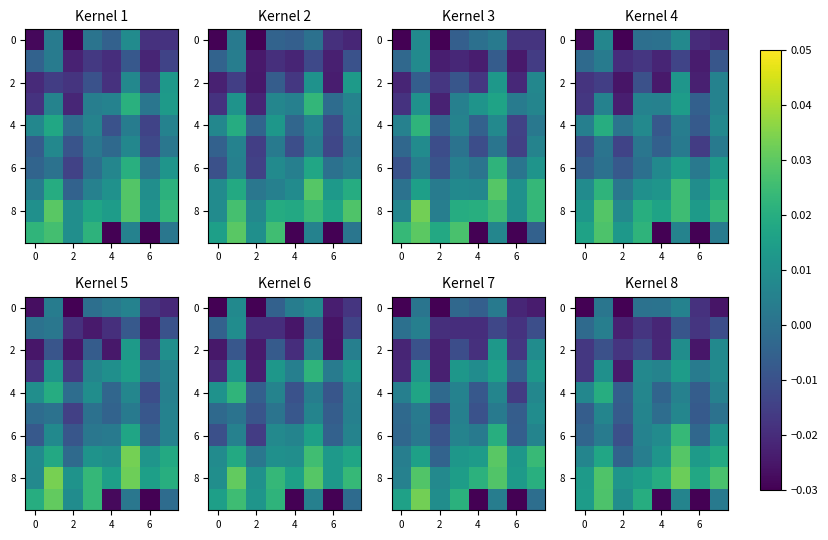

How many data points does each series have?

8